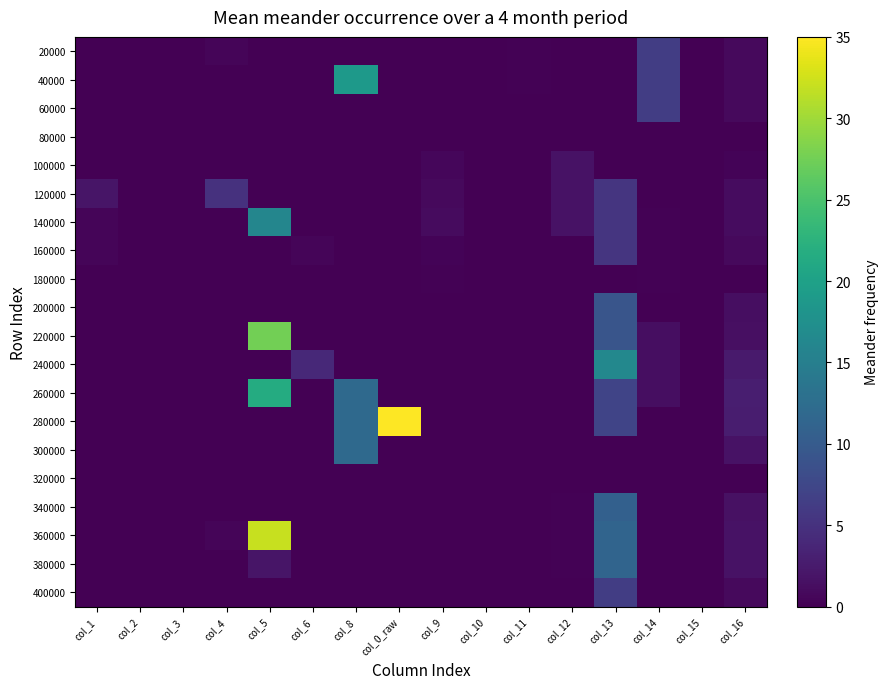

At col_16, list the series in order from smallest to largest.

80000, 320000, 180000, 100000, 160000, 60000, 400000, 20000, 40000, 120000, 140000, 200000, 220000, 340000, 360000, 380000, 300000, 240000, 280000, 260000